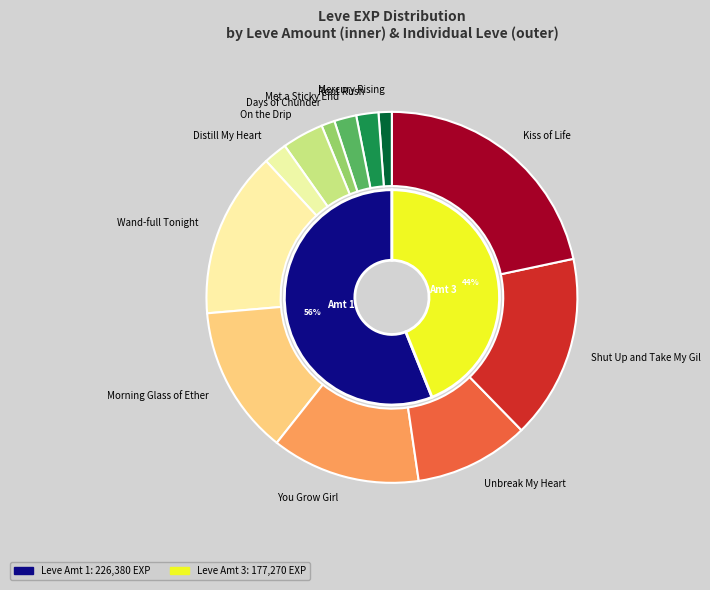

Which has a higher value, 3 or 3?

3